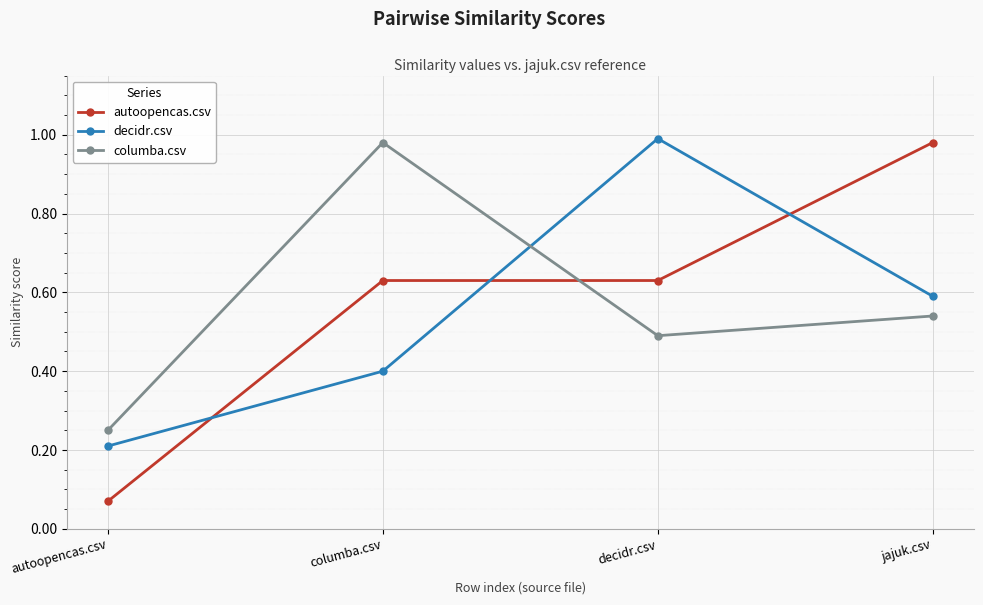

At which category does columba.csv reach its first local peak?

columba.csv